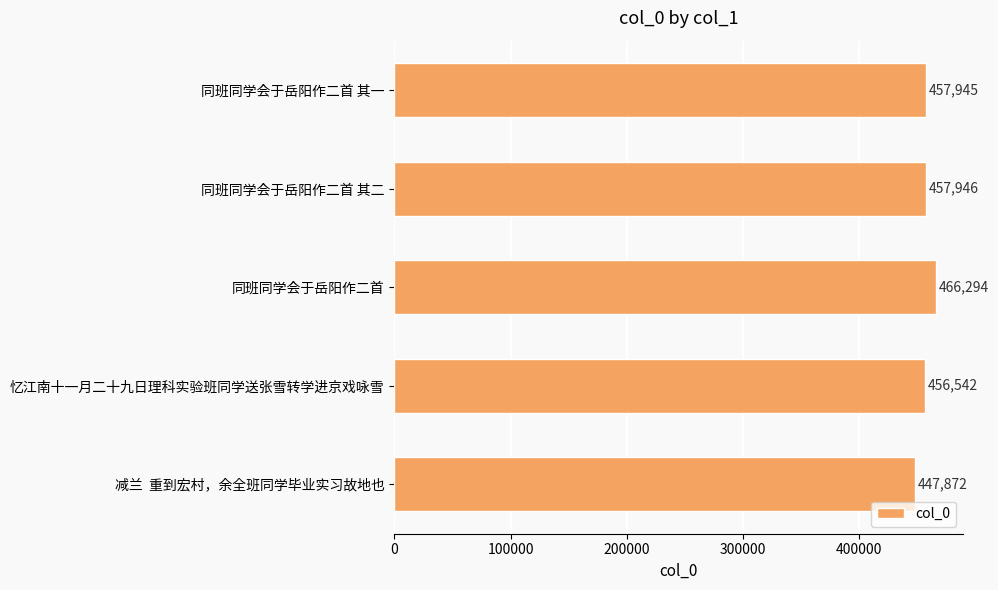

The chart shows a value of 216155 at 同班同学会于岳阳作二首 其一. True or false?

False